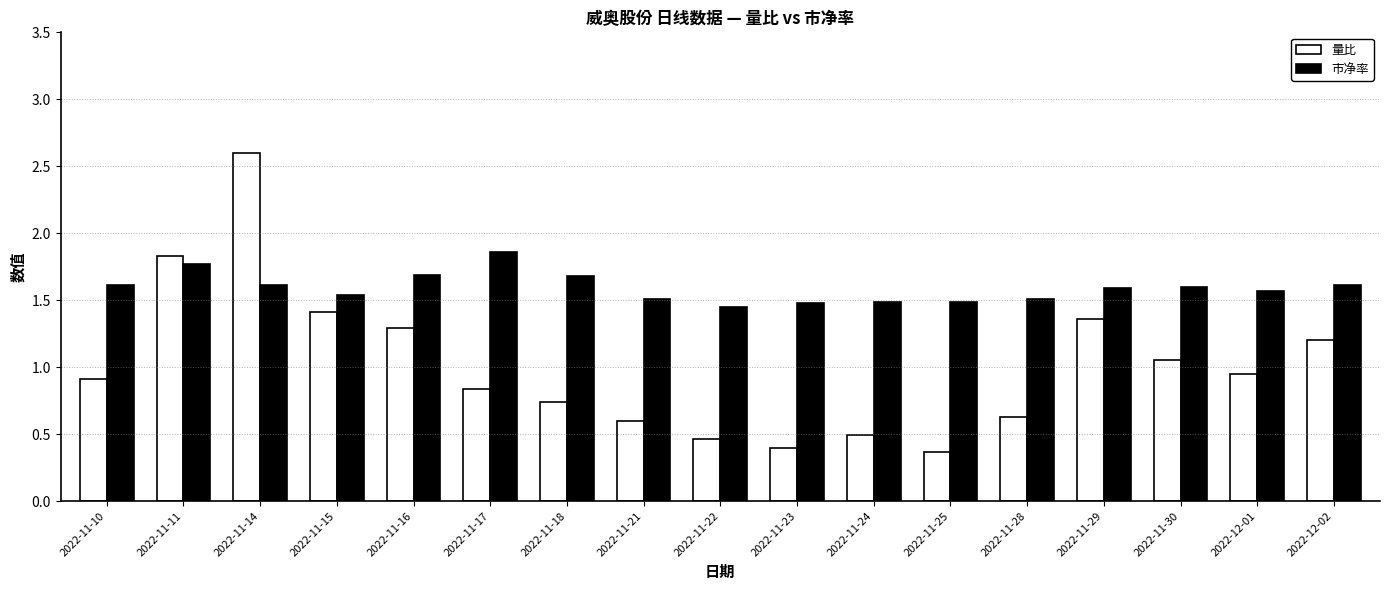

Which category has the highest value in the 量比 series?

2022-11-14